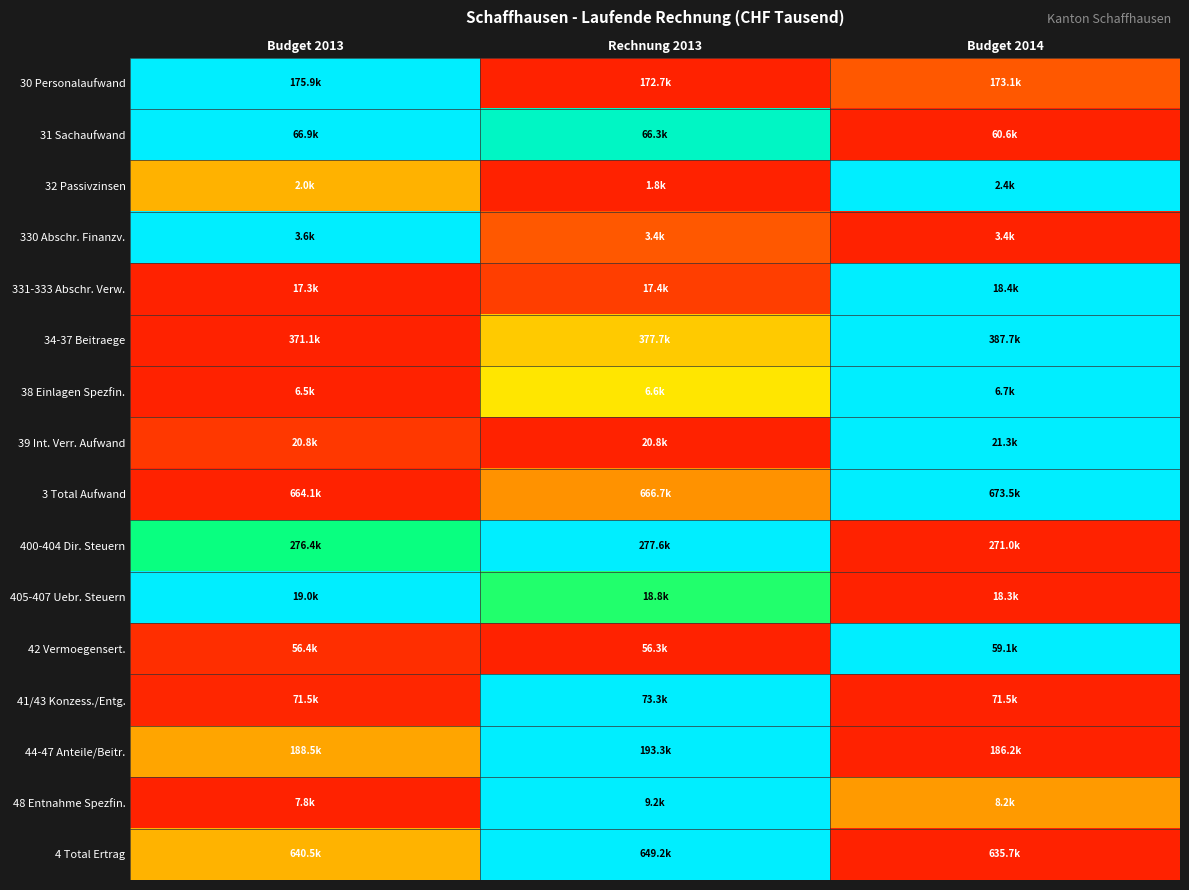

Reading left to right, extract all data points from this chart.

30 Personalaufwand: Budget 2013=1.0	Rechnung 2013=0.0	Budget 2014=0.1
31 Sachaufwand: Budget 2013=1.0	Rechnung 2013=0.9	Budget 2014=0.0
32 Passivzinsen: Budget 2013=0.3	Rechnung 2013=0.0	Budget 2014=1.0
330 Abschr. Finanzv.: Budget 2013=1.0	Rechnung 2013=0.1	Budget 2014=0.0
331-333 Abschr. Verw.: Budget 2013=0.0	Rechnung 2013=0.1	Budget 2014=1.0
34-37 Beitraege: Budget 2013=0.0	Rechnung 2013=0.4	Budget 2014=1.0
38 Einlagen Spezfin.: Budget 2013=0.0	Rechnung 2013=0.4	Budget 2014=1.0
39 Int. Verr. Aufwand: Budget 2013=0.1	Rechnung 2013=0.0	Budget 2014=1.0
3 Total Aufwand: Budget 2013=0.0	Rechnung 2013=0.3	Budget 2014=1.0
400-404 Dir. Steuern: Budget 2013=0.8	Rechnung 2013=1.0	Budget 2014=0.0
405-407 Uebr. Steuern: Budget 2013=1.0	Rechnung 2013=0.8	Budget 2014=0.0
42 Vermoegensert.: Budget 2013=0.0	Rechnung 2013=0.0	Budget 2014=1.0
41/43 Konzess./Entg.: Budget 2013=0.0	Rechnung 2013=1.0	Budget 2014=0.0
44-47 Anteile/Beitr.: Budget 2013=0.3	Rechnung 2013=1.0	Budget 2014=0.0
48 Entnahme Spezfin.: Budget 2013=0.0	Rechnung 2013=1.0	Budget 2014=0.3
4 Total Ertrag: Budget 2013=0.4	Rechnung 2013=1.0	Budget 2014=0.0